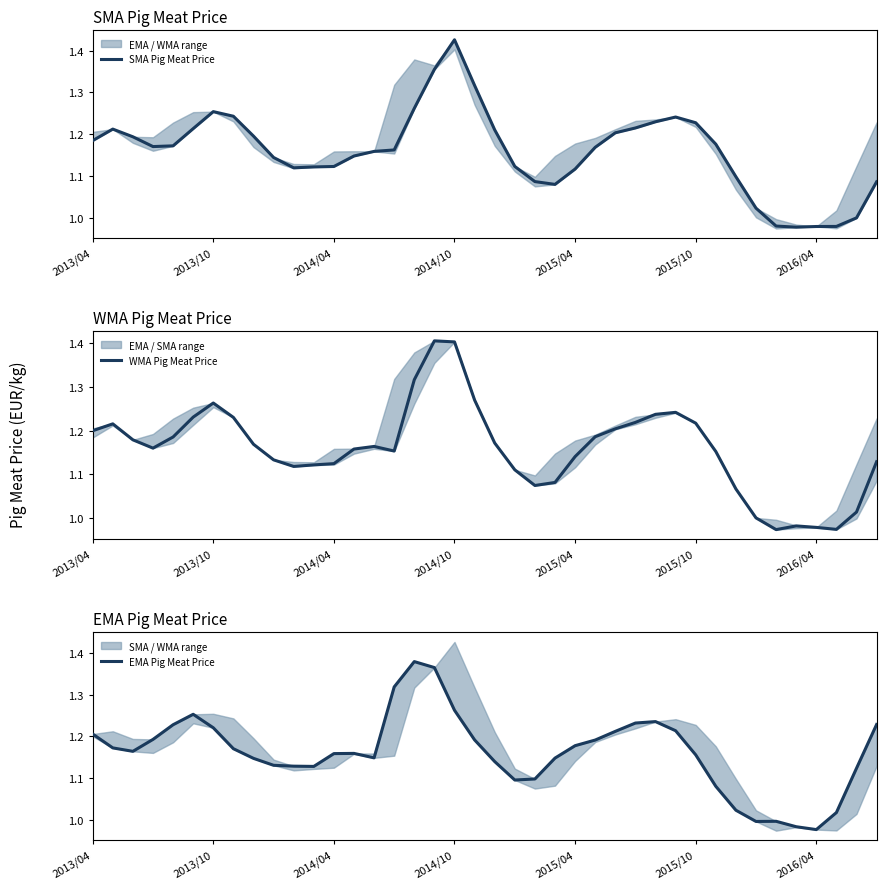

What is the maximum value shown in the chart?

1.4